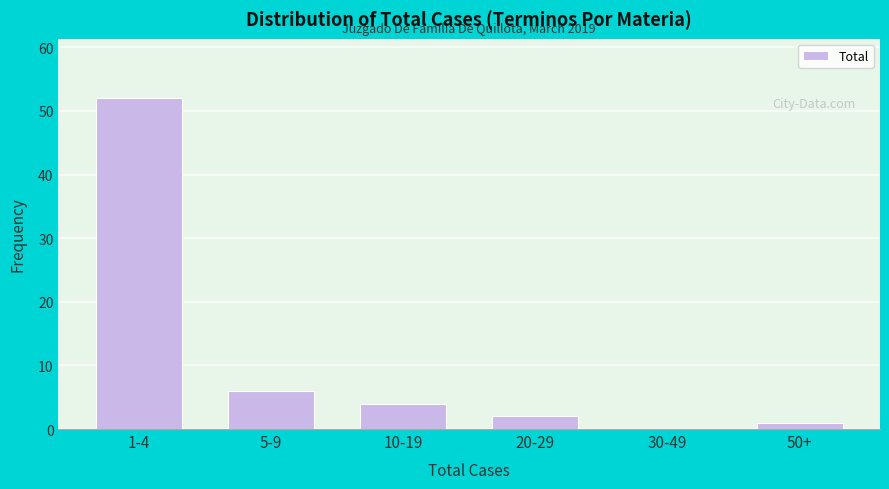

Reading right to left, what are all the values shown in this chart?

50+=1	30-49=0	20-29=2	10-19=4	5-9=6	1-4=52